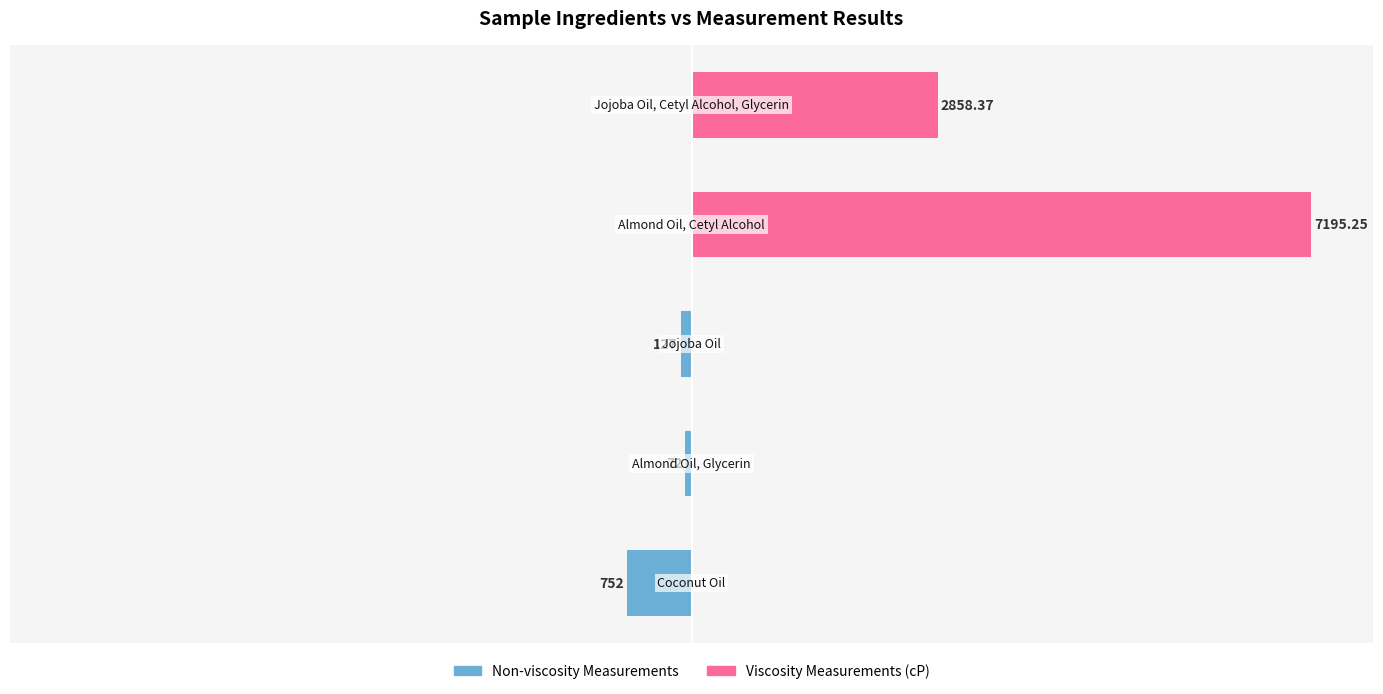

Which has a higher value, 2 or 1?

1